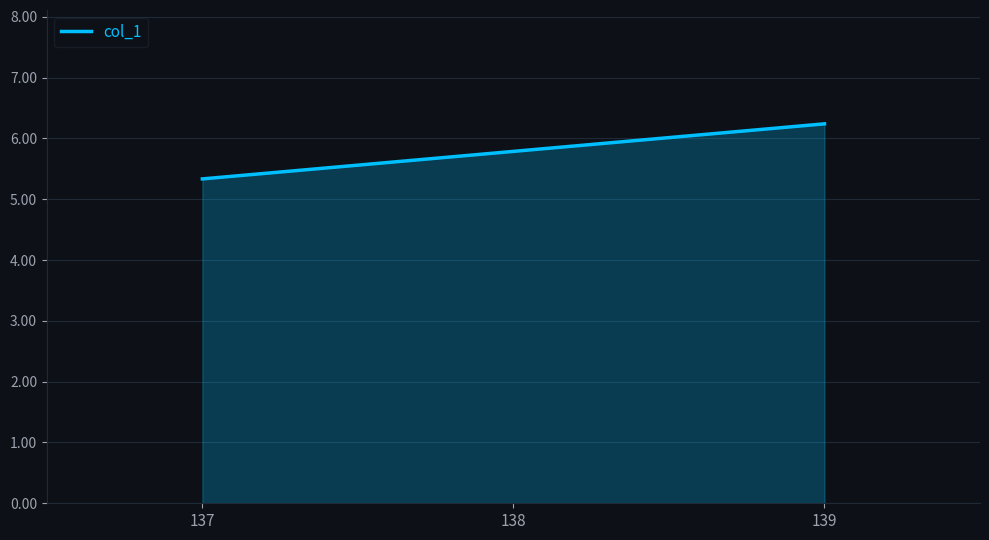

What is the average value?

5.8